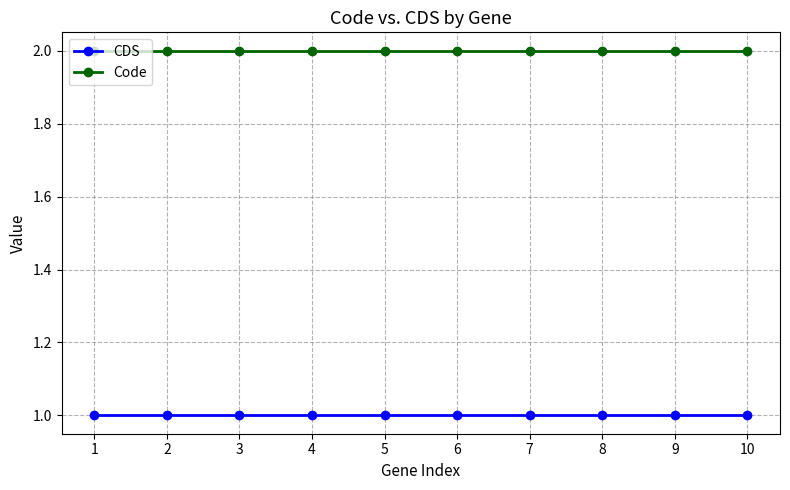

True or false: CDS and Code cross at least once.

False